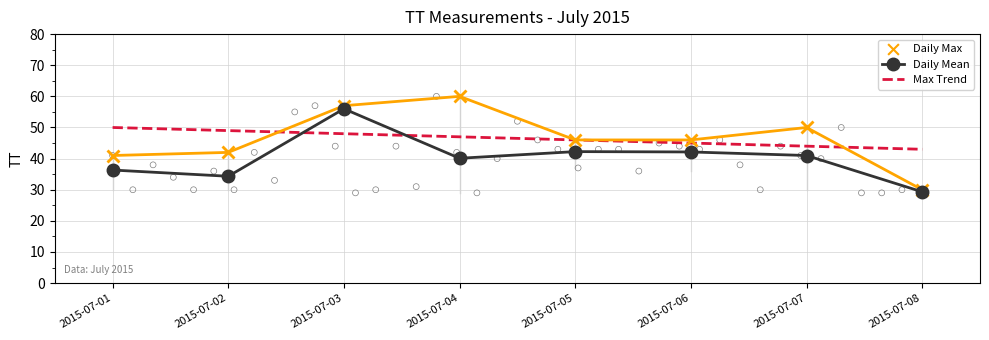

Which series has the largest total across all categories?

Daily Max